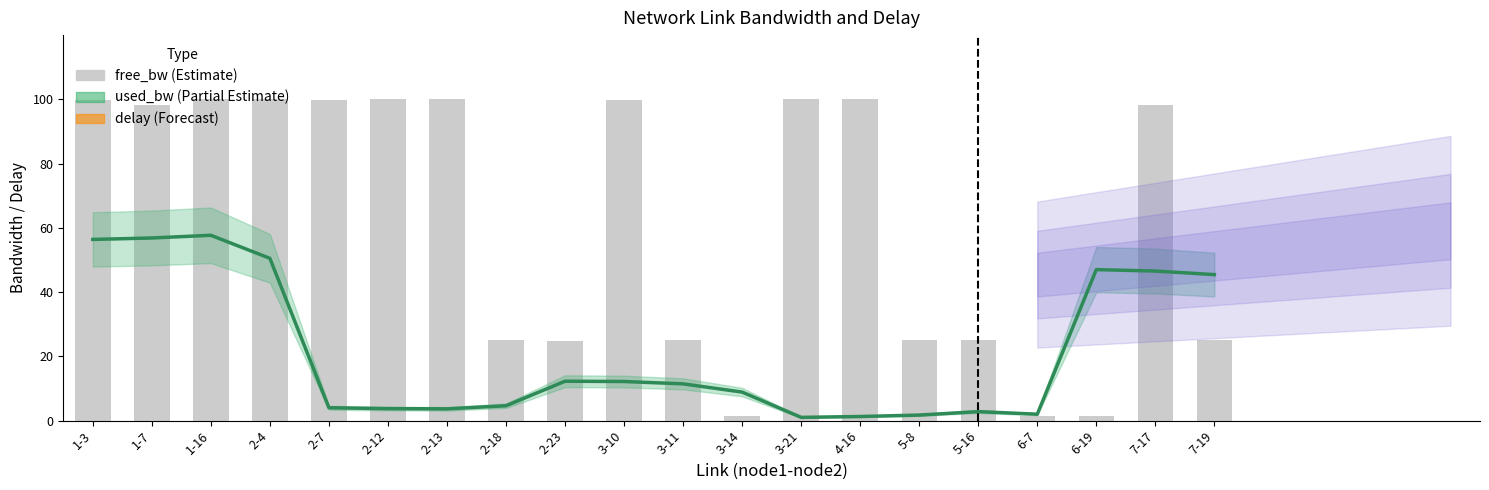

Rank the categories by value from lowest to highest.

6-7, 6-19, 3-14, 2-23, 2-18, 5-16, 5-8, 3-11, 7-19, 1-7, 7-17, 1-3, 3-10, 2-7, 2-12, 4-16, 2-4, 1-16, 2-13, 3-21